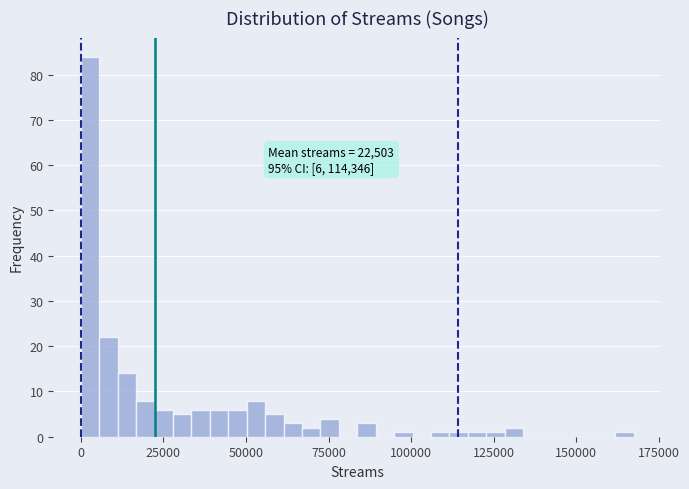

Read against the x-axis, roughly where is the centre of the tallest bar?

5000